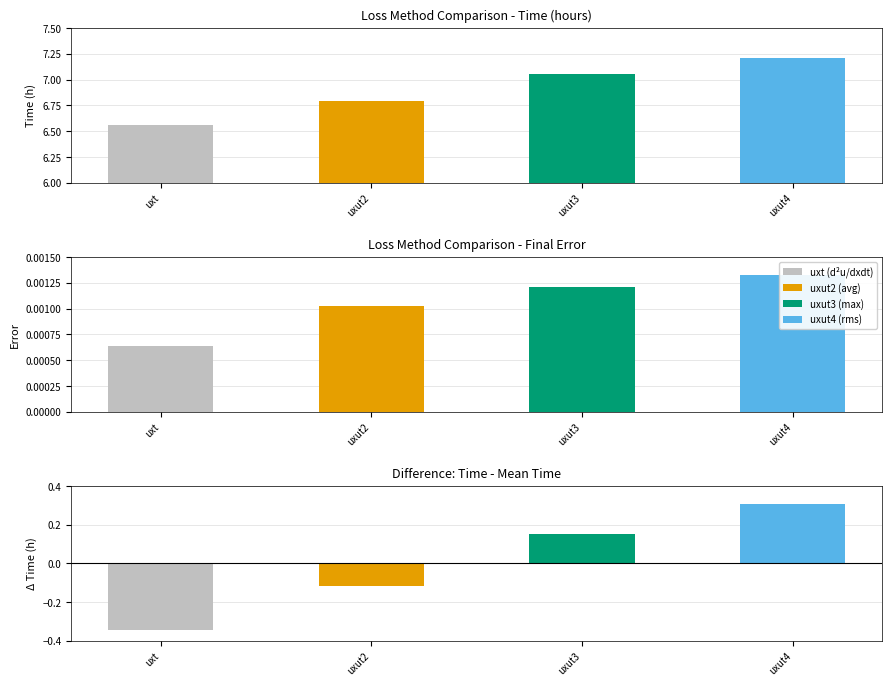

Rank the categories by uxut2 (average) value from lowest to highest.

uxt, uxut2, uxut3, uxut4